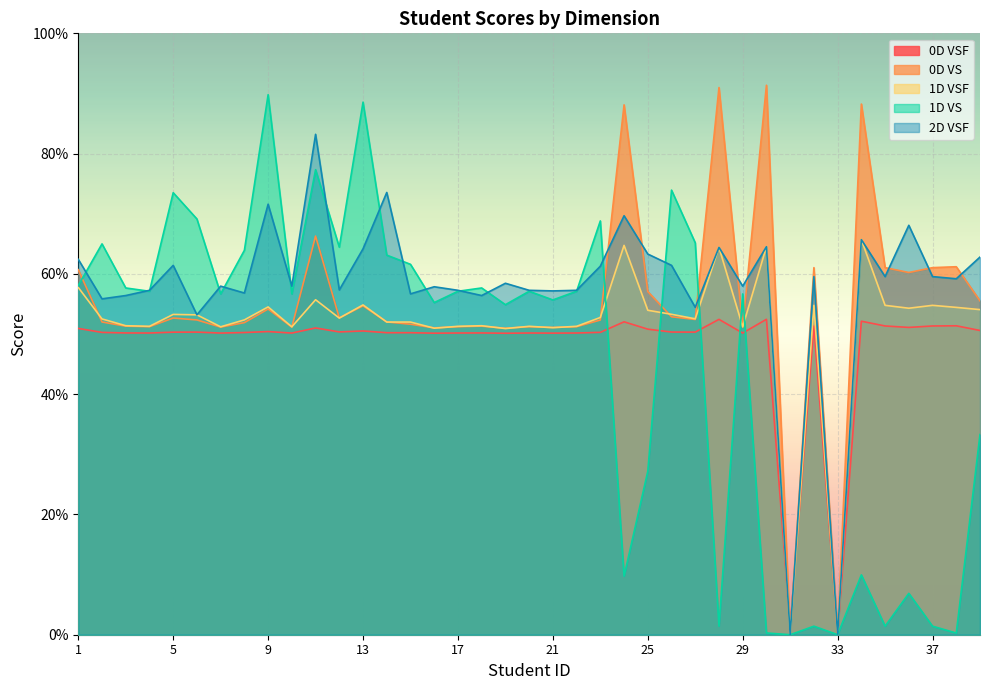

At how many categories does at least one series exceed 0?

39